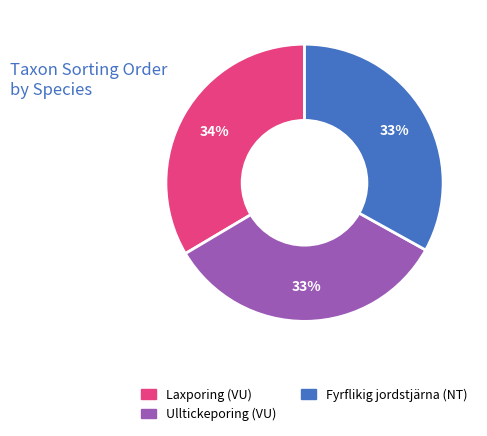

Combined, do Laxporing (VU) and Fyrflikig jordstjärna (NT) account for over 50%?

Yes